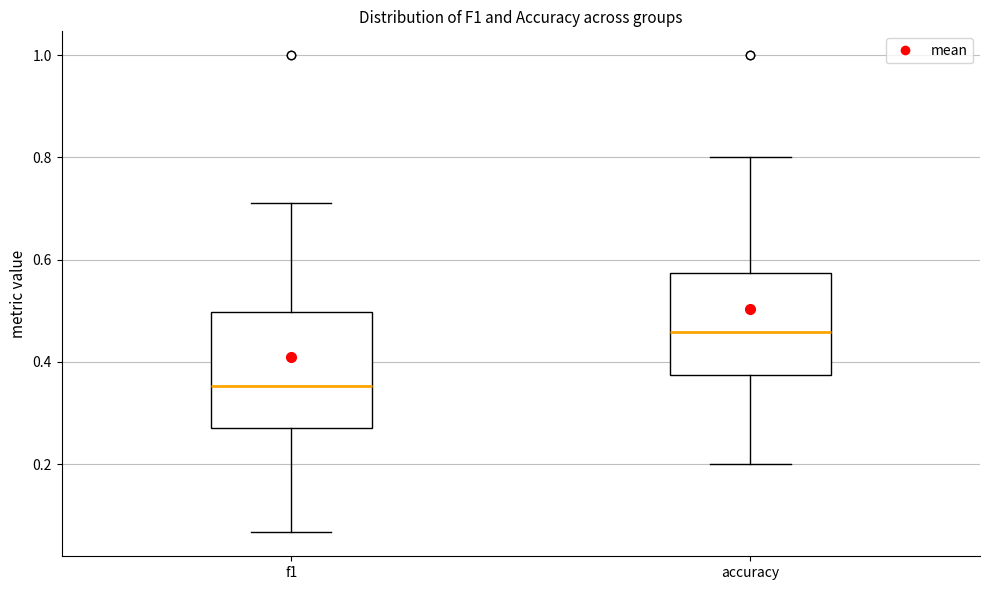

Reading left to right, transcribe this box plot: for each box, give where its median line is, the range the box spans, and where its two whiskers end, as read against the y-axis. The values are not printed on the chart, so give them approximately, as read against the axis.

f1: median 0.36, box 0.28 to 0.50, whiskers 0.06 to 0.72
accuracy: median 0.46, box 0.38 to 0.58, whiskers 0.20 to 0.80